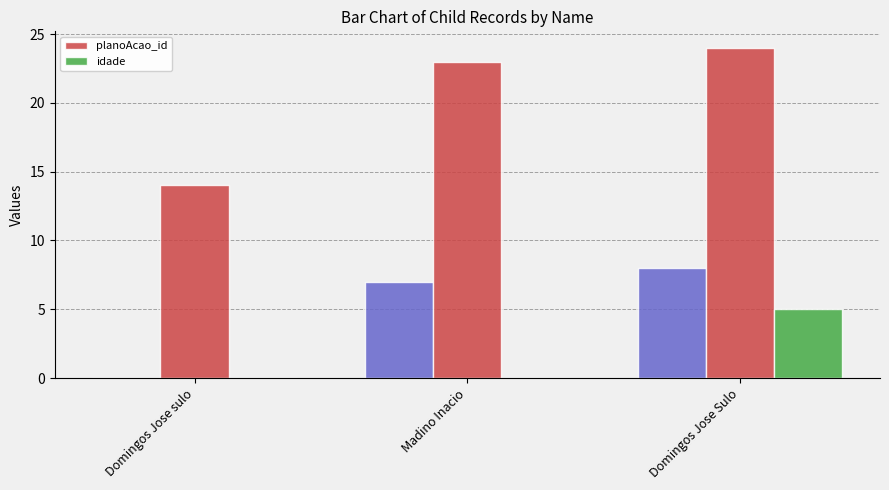

What is the label of the 2nd bar from the left?

Madino Inacio